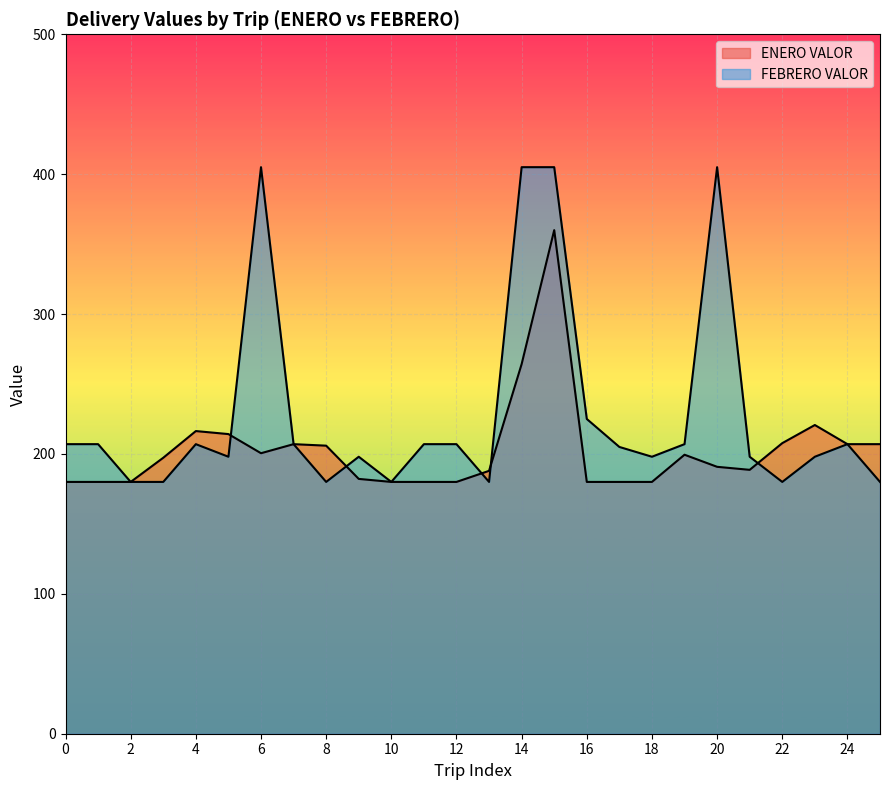

How many interior local peaks (higher than both neighbors) does the data have?

5